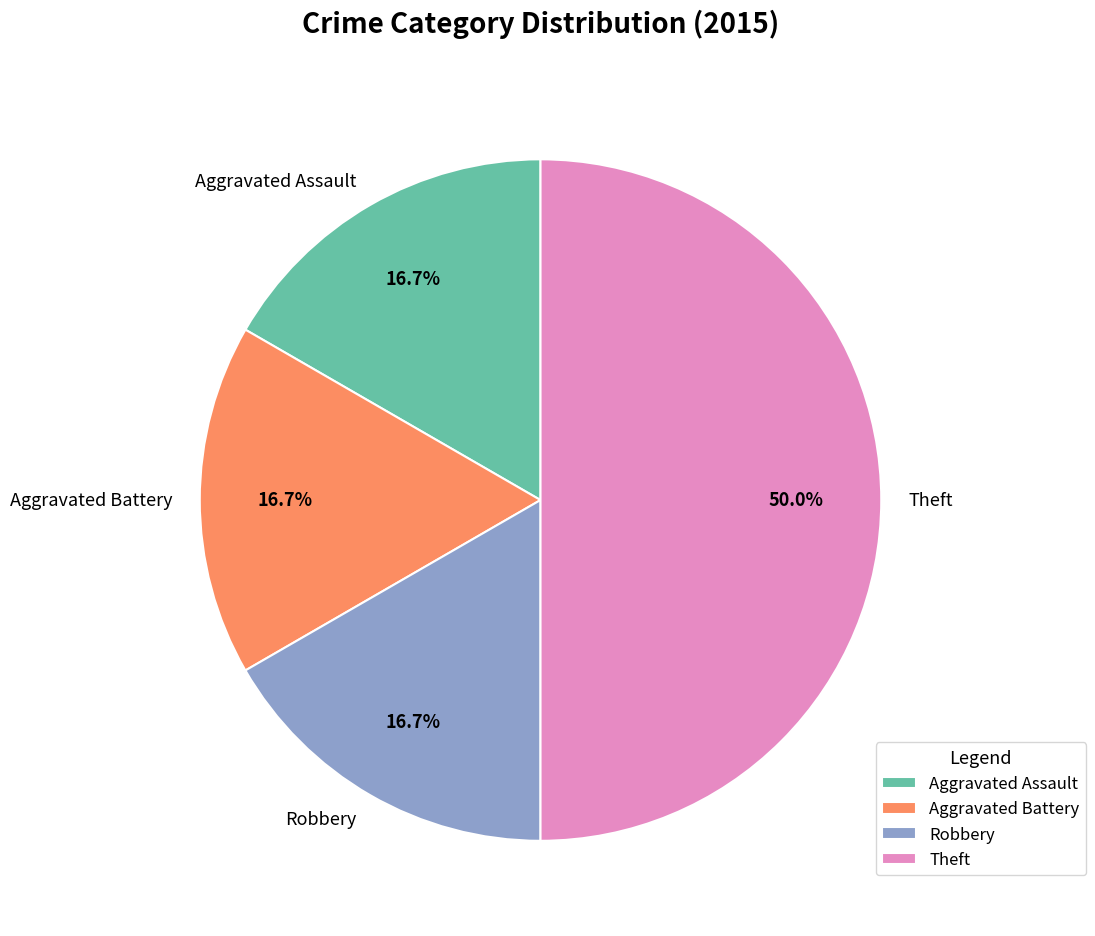

To the nearest percent, what is the combined percentage of Aggravated Assault and Theft?

67%